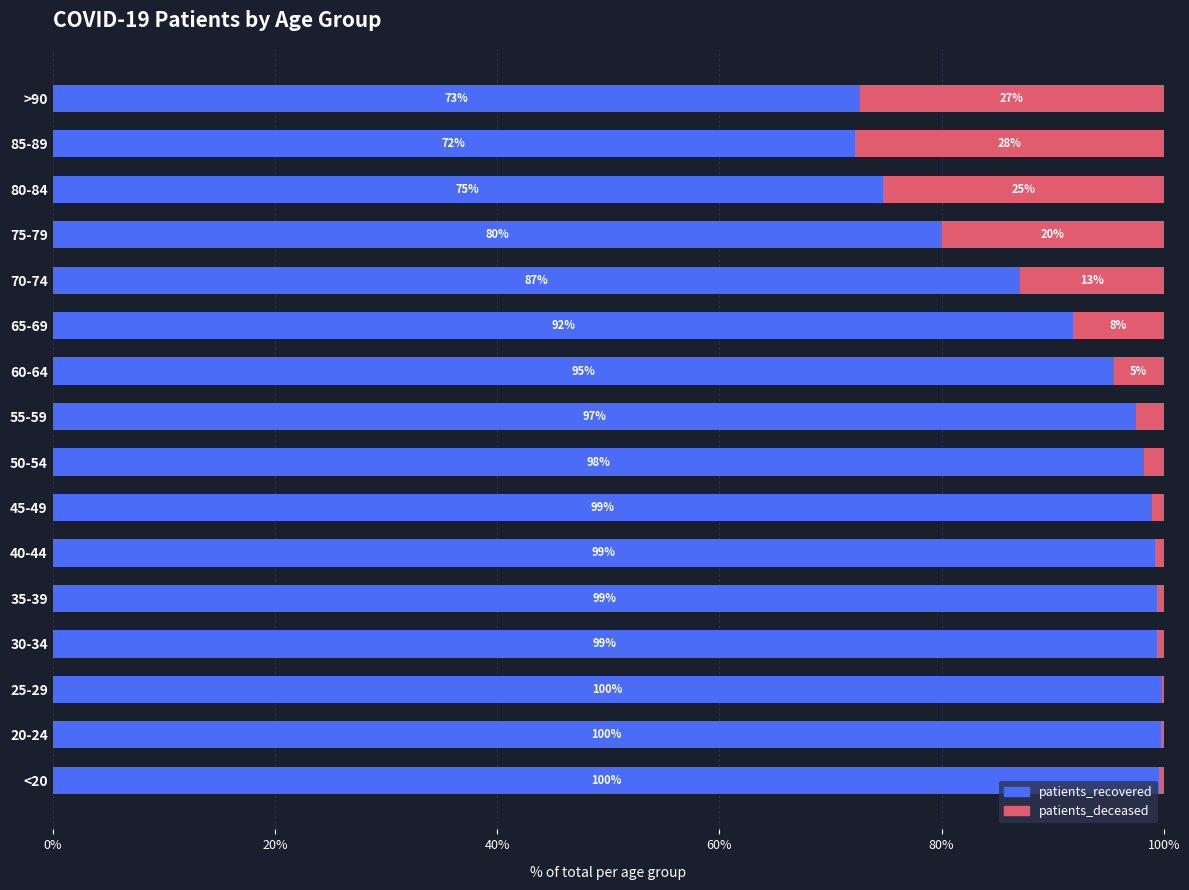

What is the total value across all series at 30-34?

100.0